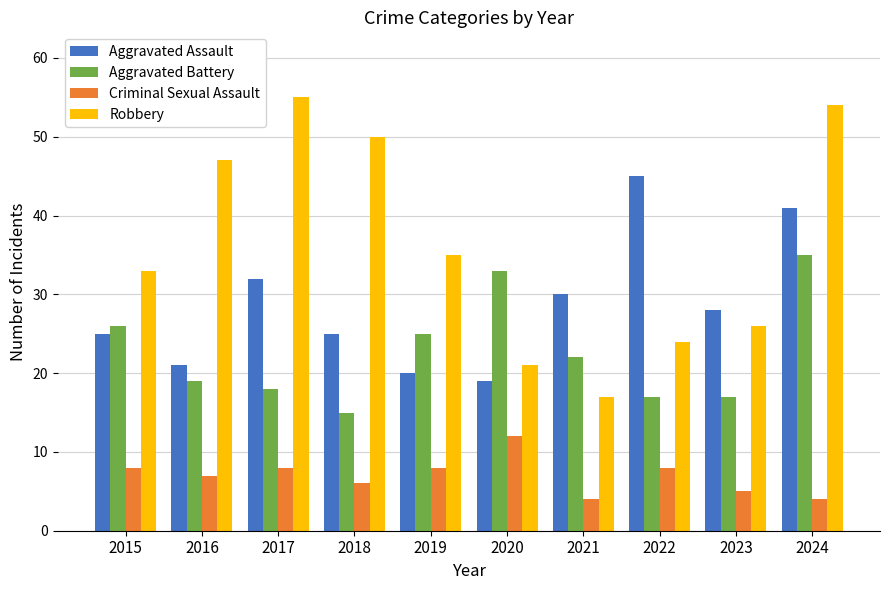

What is the value of the Criminal Sexual Assault bar at the 2nd from the left?

7